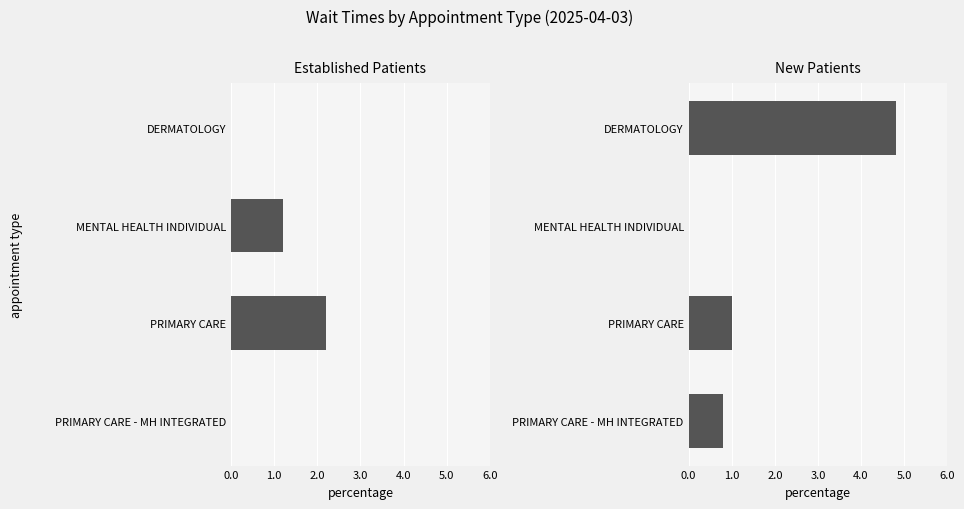

What position from the right is PRIMARY CARE?

2